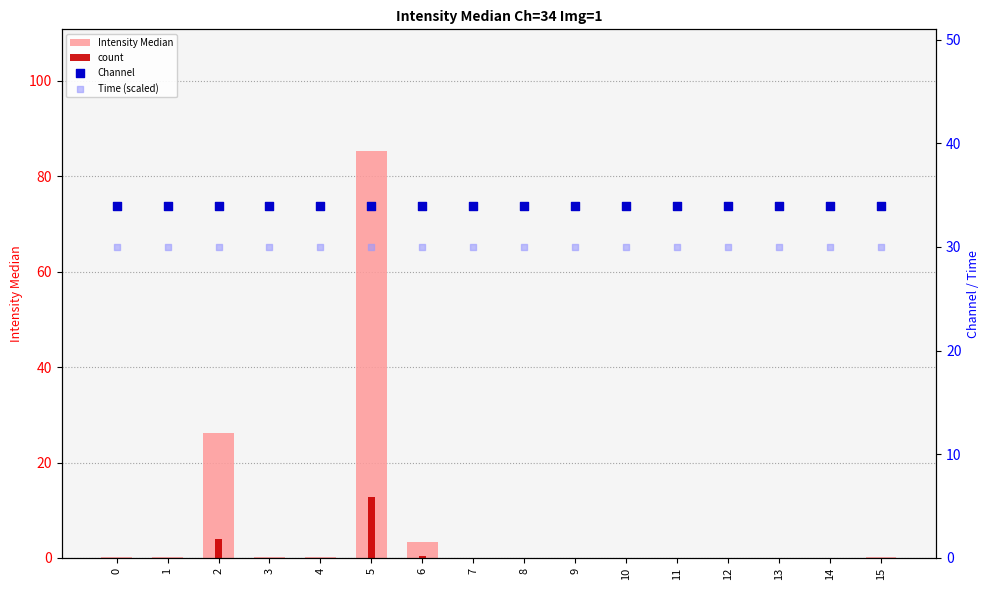

Which series has the widest spread of Y values?

Intensity Median